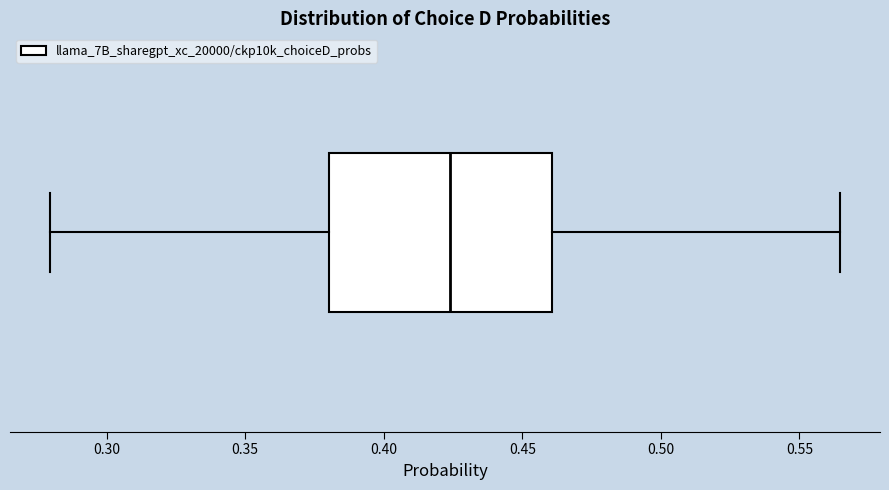

Read this box plot against the x-axis: the position of the median line, the range covered by the box, and the ends of both whiskers. The values are not printed on the chart, so give them approximately, as read against the axis.

median 0.425, box 0.380 to 0.460, whiskers 0.280 to 0.565